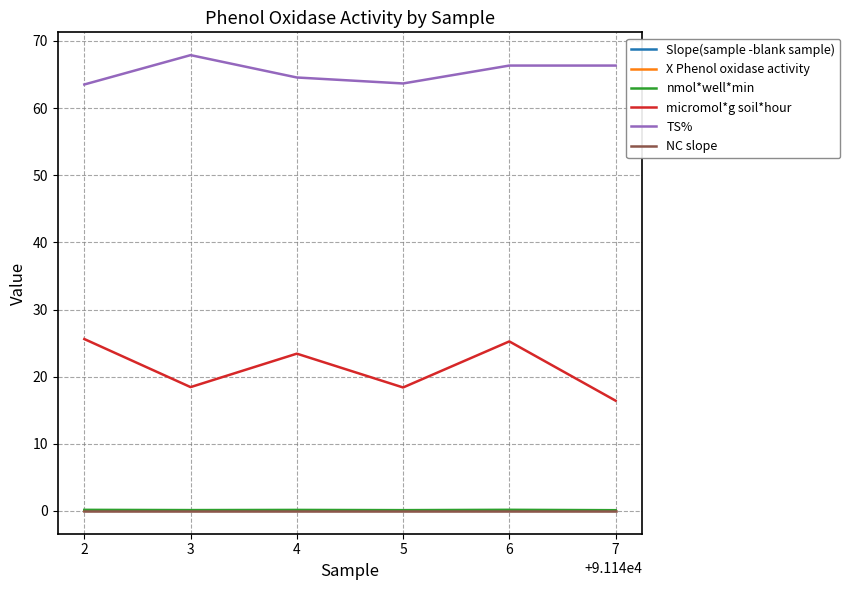

Does the chart display data point markers on the line(s)?

No